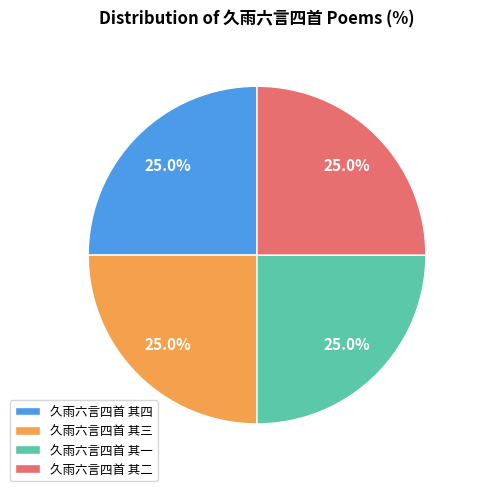

To the nearest percent, what portion does 久雨六言四首 其二 represent?

25%